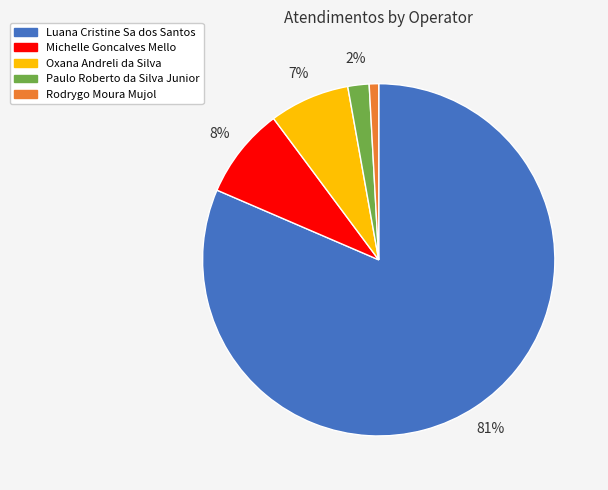

Which category has the biggest portion of the pie?

Luana Cristine Sa dos Santos